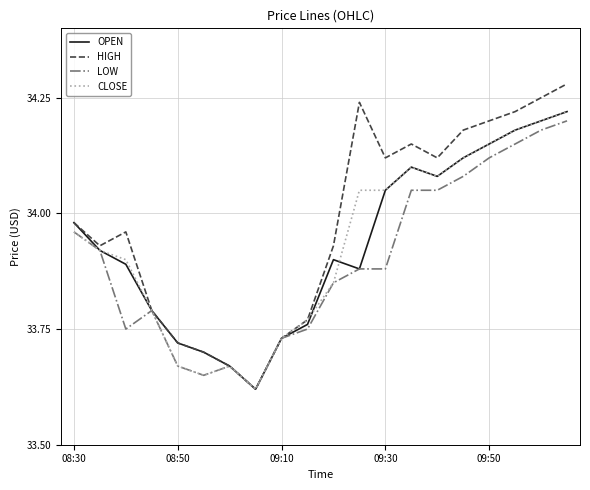

Which series has the largest total across all categories?

HIGH